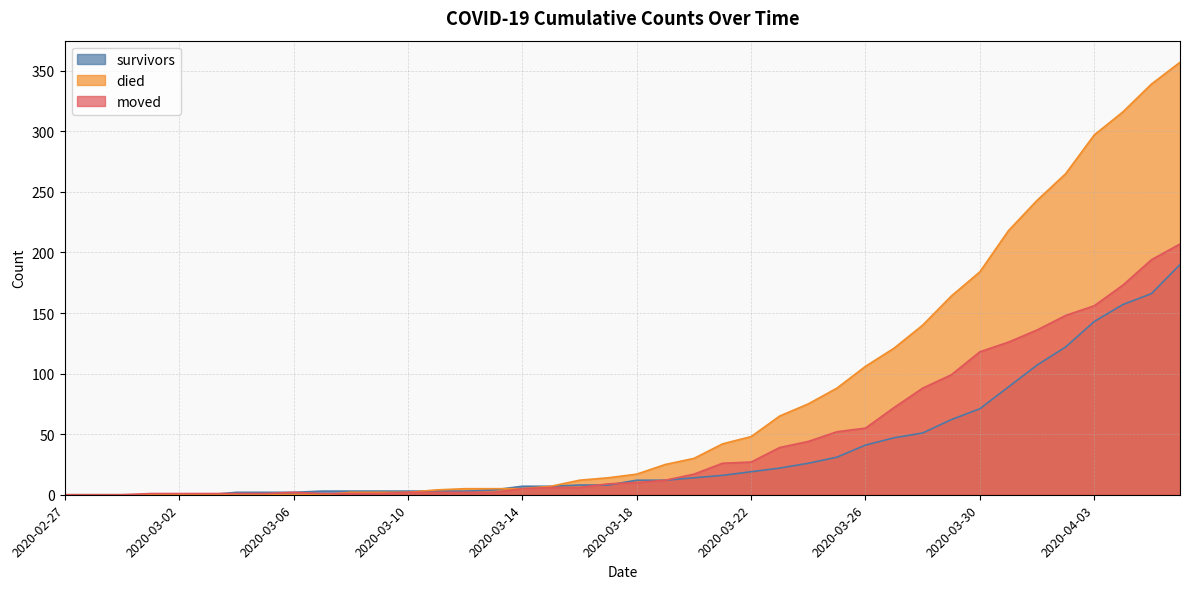

Which series has the largest range (max minus min)?

died